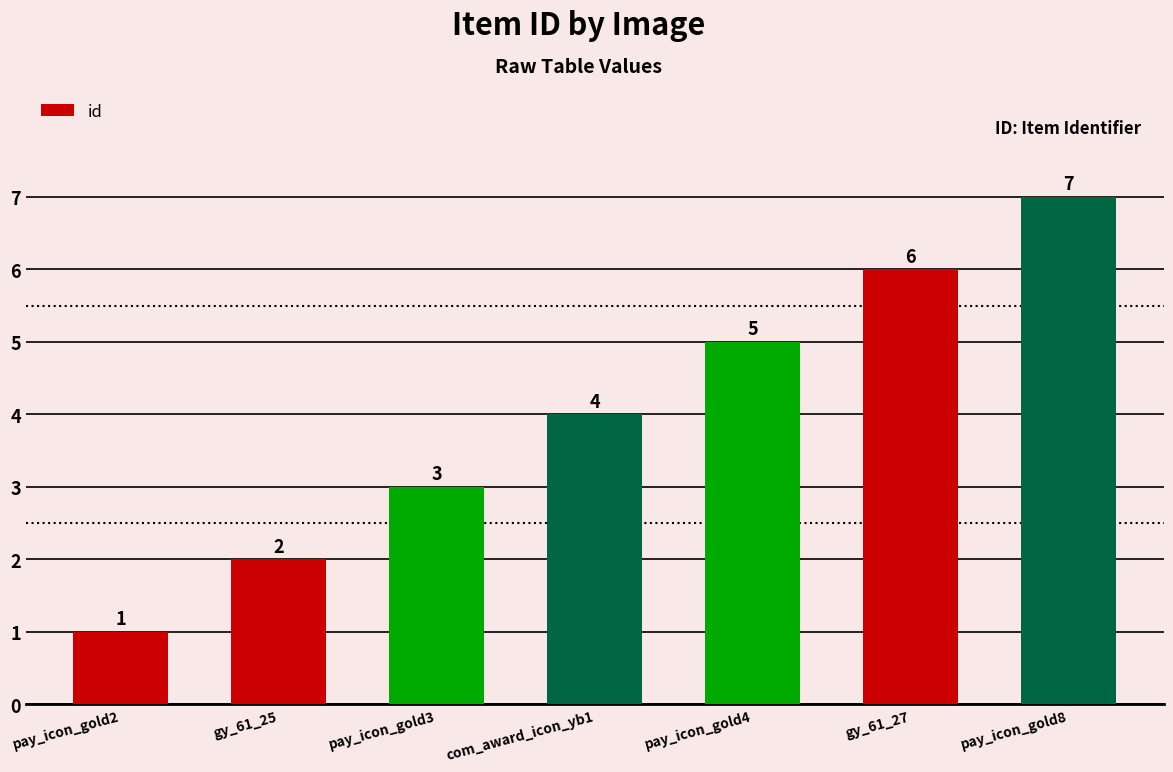

How many data points are less than 4?

3